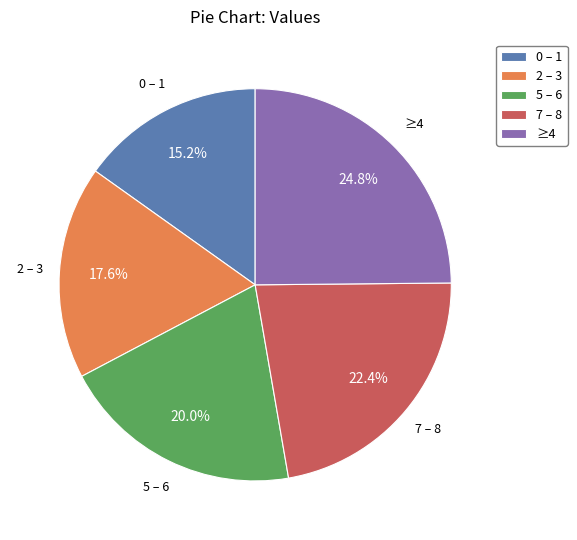

To the nearest percent, what is the difference between the largest and smallest slice percentages?

10%